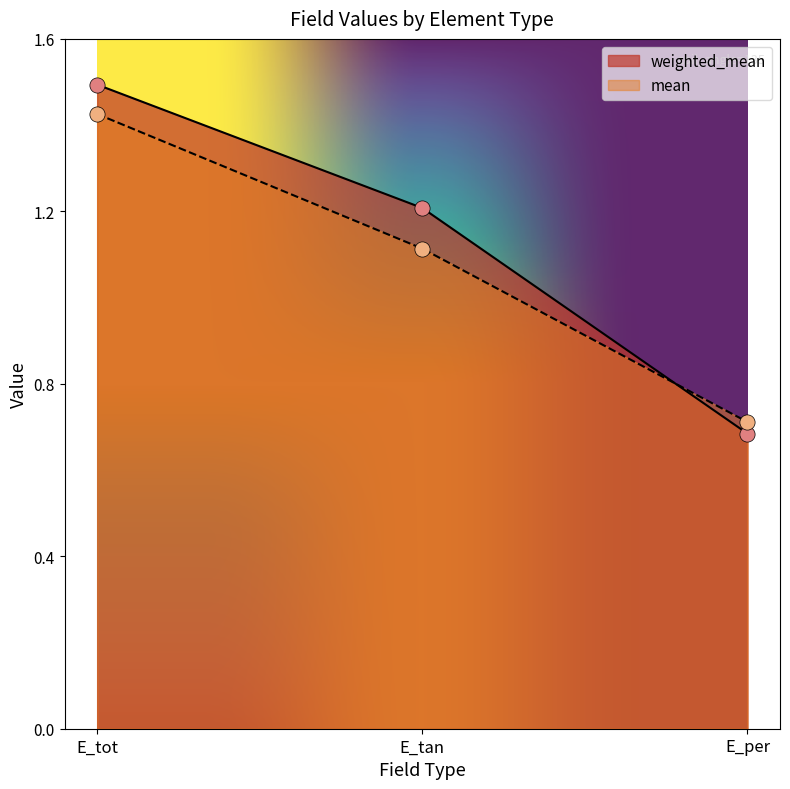

Which series reaches the maximum Y coordinate?

weighted_mean